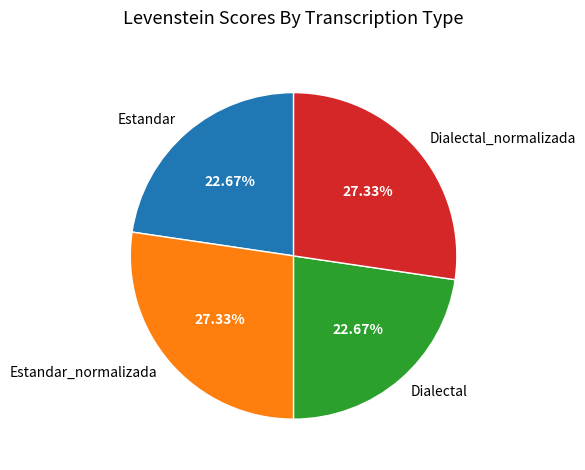

Does Dialectal_normalizada represent more than half of the total?

No